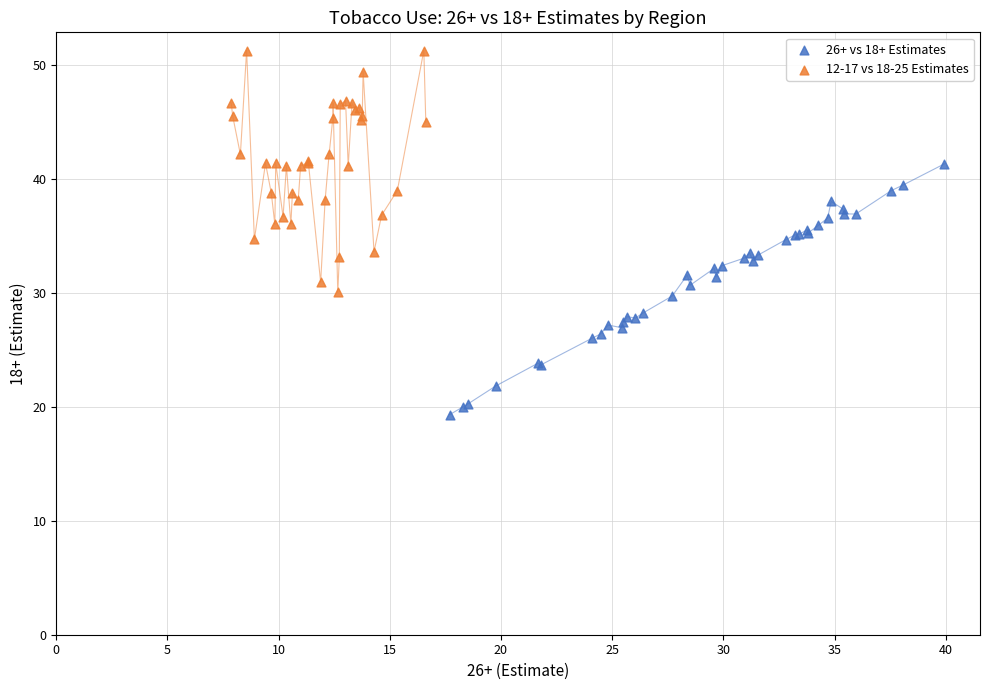

Which series reaches the minimum Y coordinate?

26+ vs 18+ Estimates